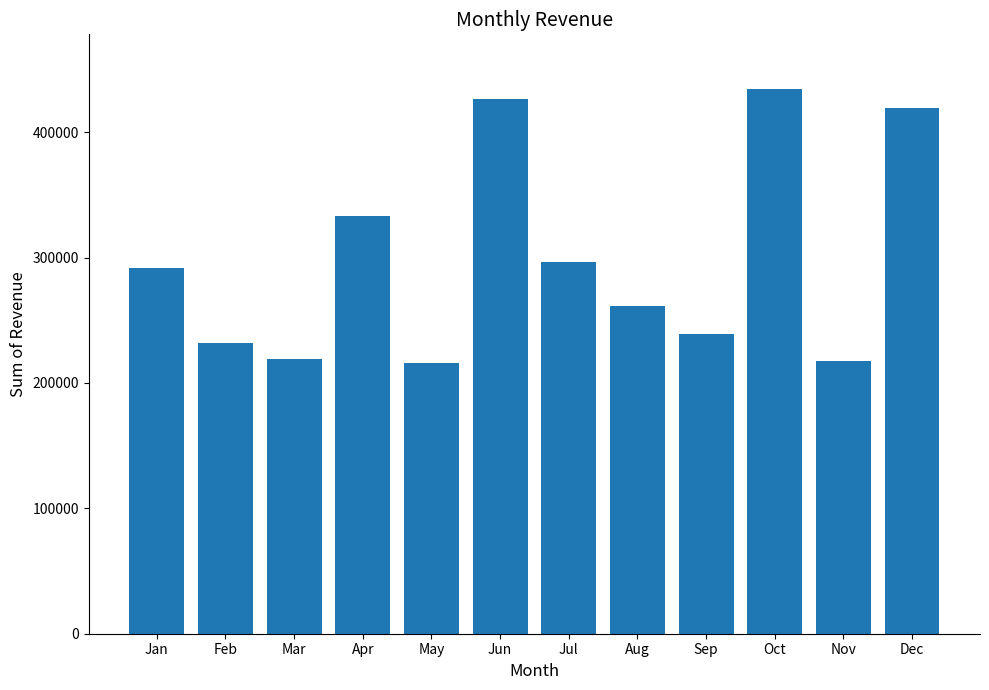

Is it true that the value at May is 215866?

True